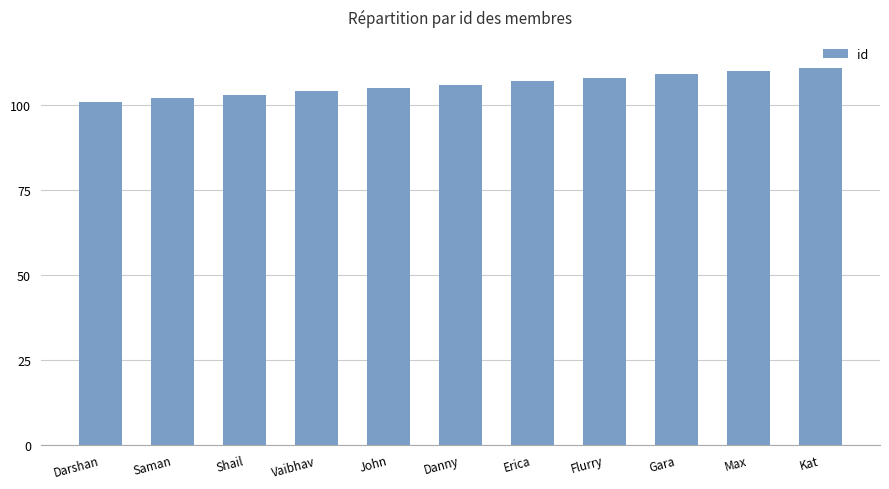

Which category has the lowest value across all series?

Darshan